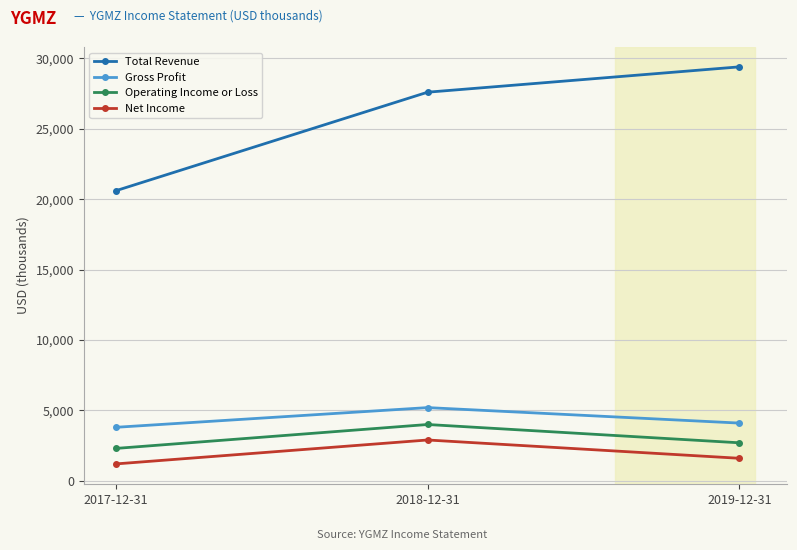

Reading left to right, what are all the values shown in this chart?

Total Revenue: 20600	27600	29400
Gross Profit: 3800	5200	4100
Operating Income or Loss: 2300	4000	2700
Net Income: 1200	2900	1600